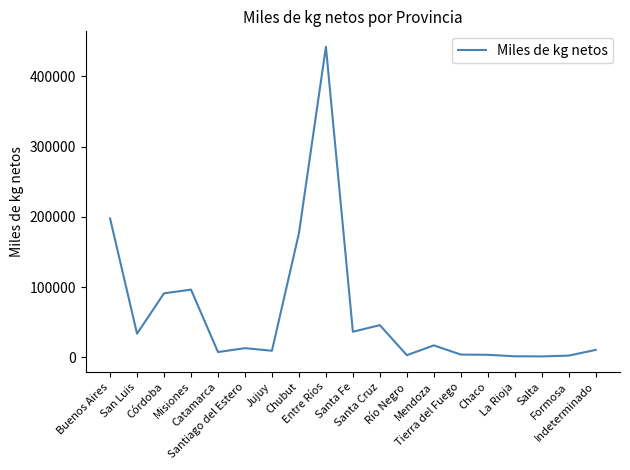

Where is the first local minimum?

San Luis